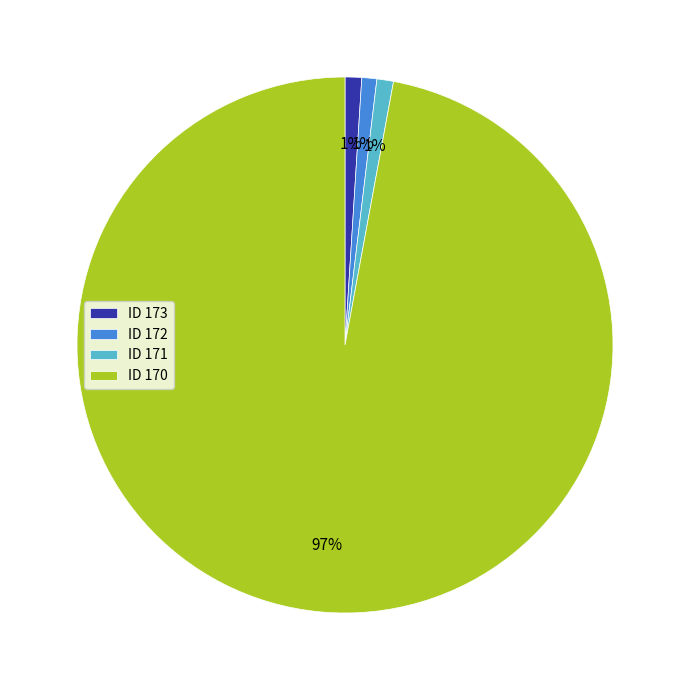

Is it true that ID 173 is 1% of the pie?

True